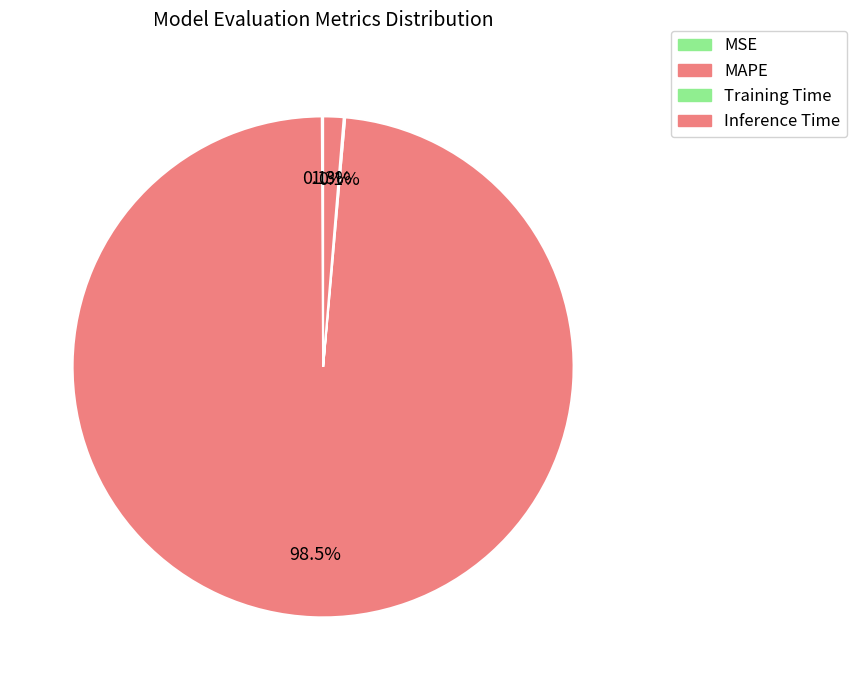

Rank the categories by value from highest to lowest.

MAPE, Inference Time, Training Time, MSE